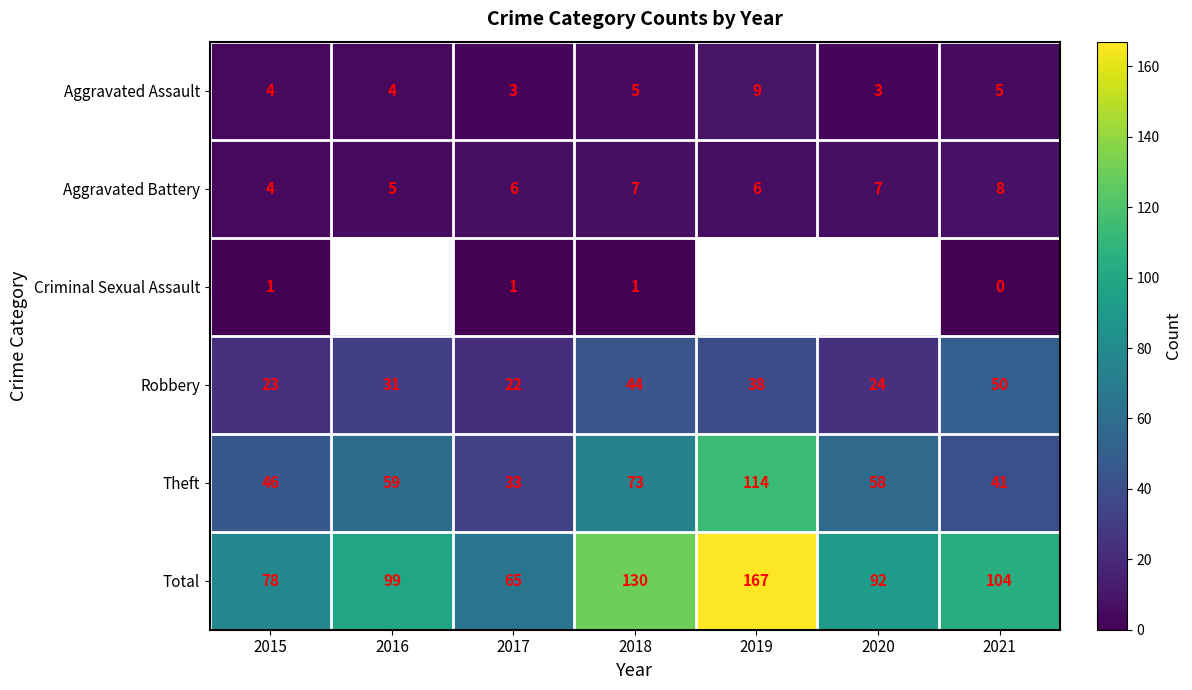

Where is Total nearest to the value 116?

2021